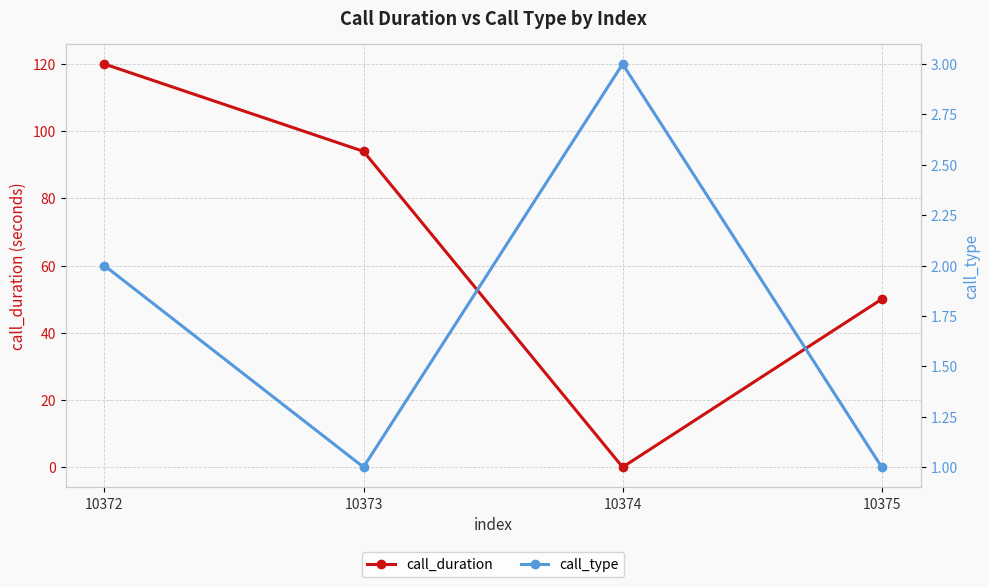

How many call_duration values are between 50 and 120?

3